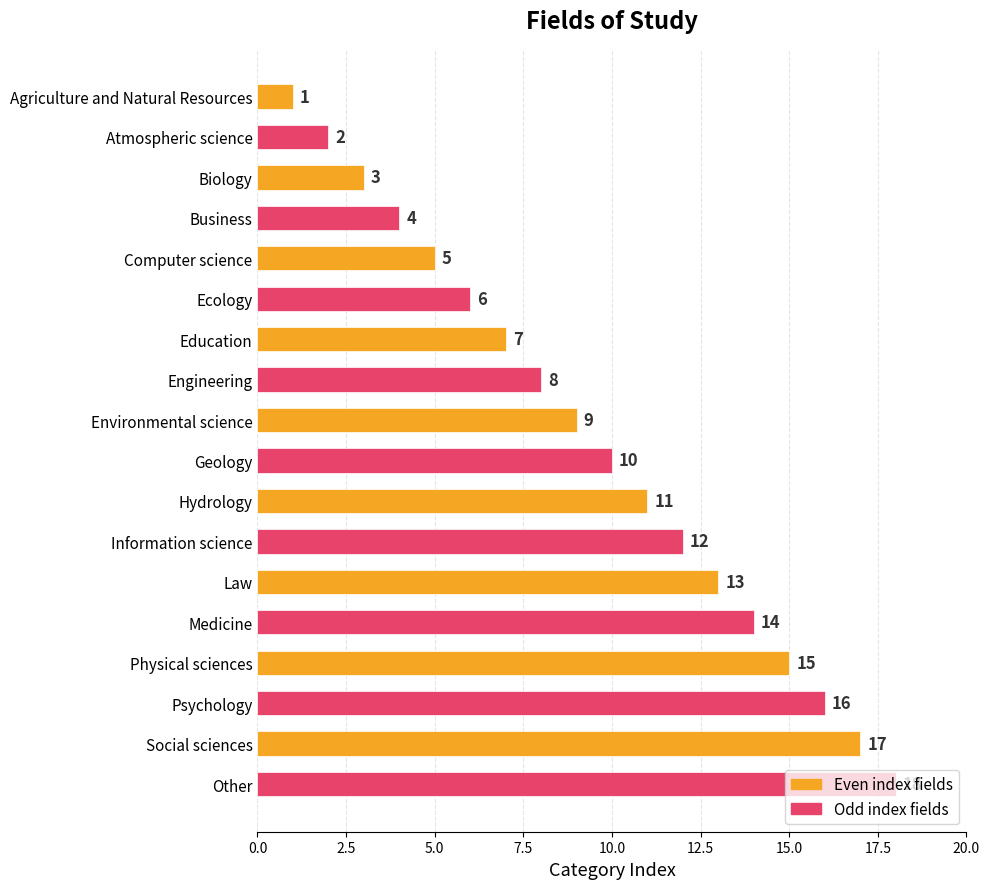

Approximately how many times larger is the value at Biology compared to Geology?

0.3